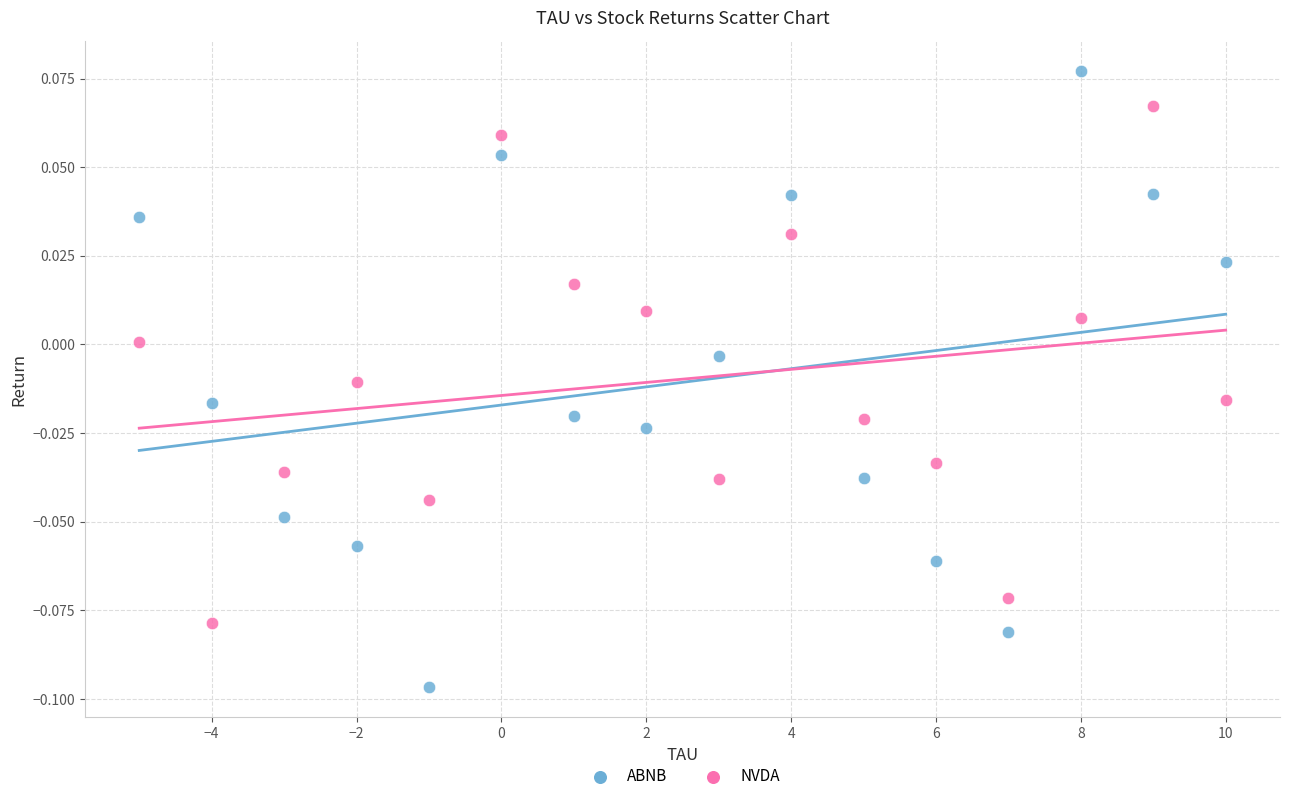

What is the X range (max minus min) for the scatter plot?

15.0